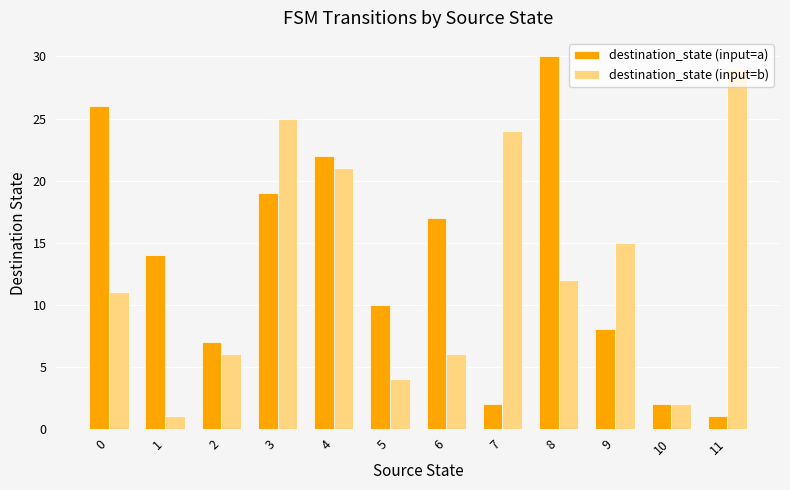

What is the maximum value shown in the chart?

30